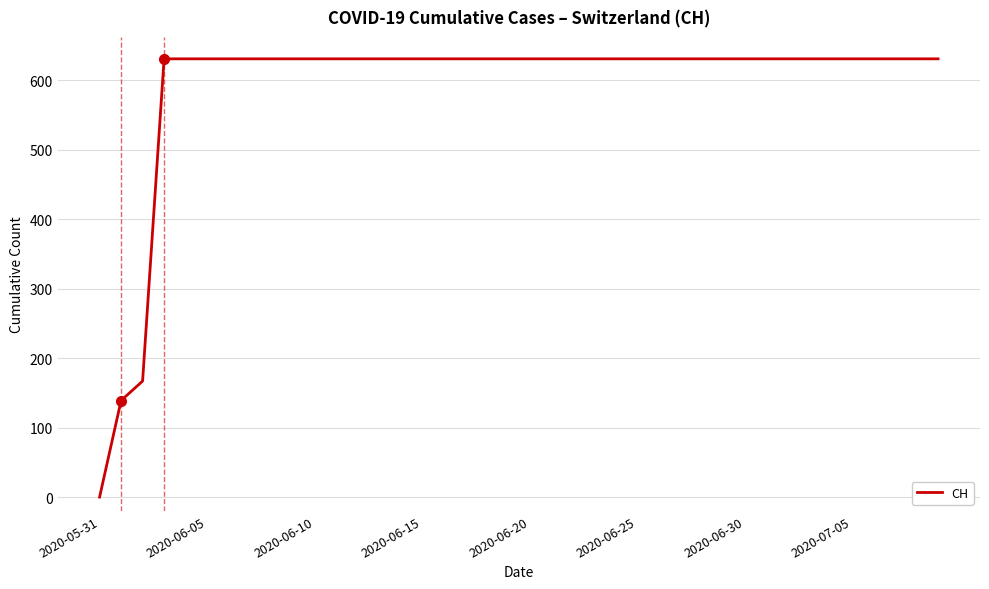

What is the greatest value displayed?

631